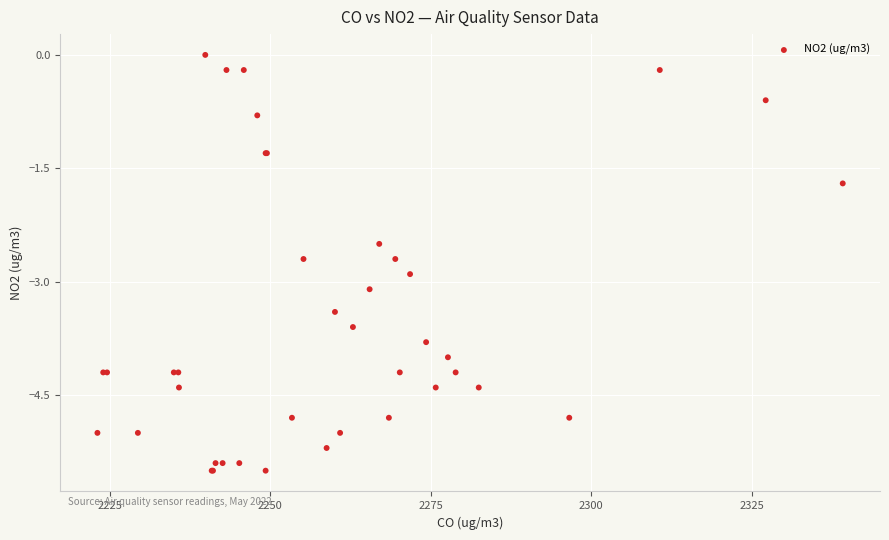

What Y value in the scatter plot is closest to -2?

-1.7